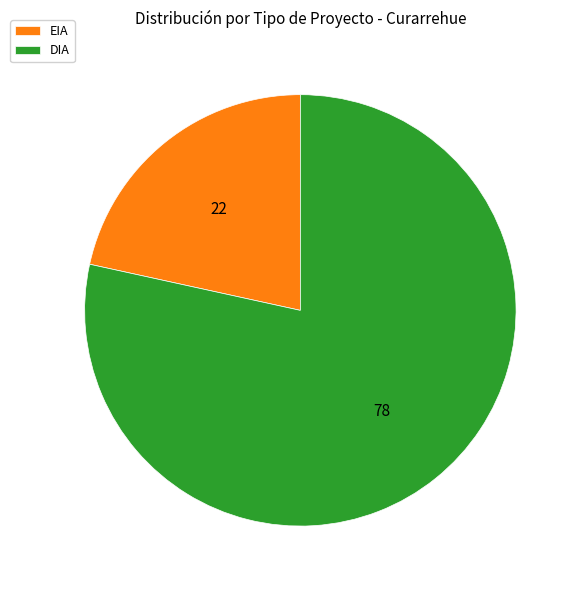

Does any single category account for the majority?

Yes